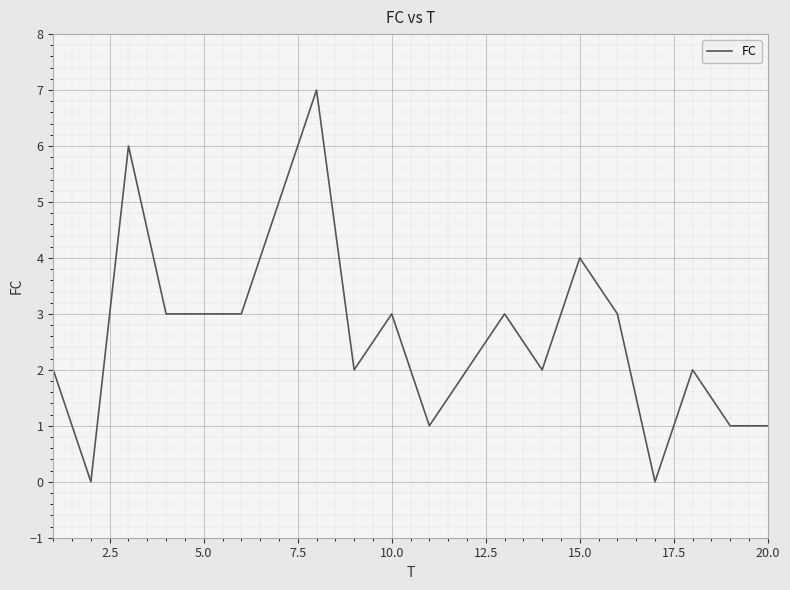

What is the maximum value shown in the chart?

7